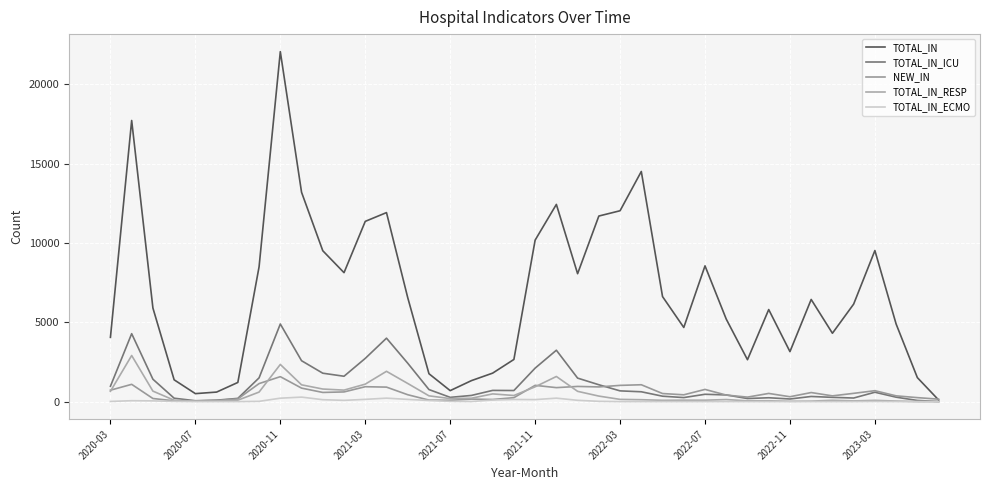

How many lines are shown in the chart?

5